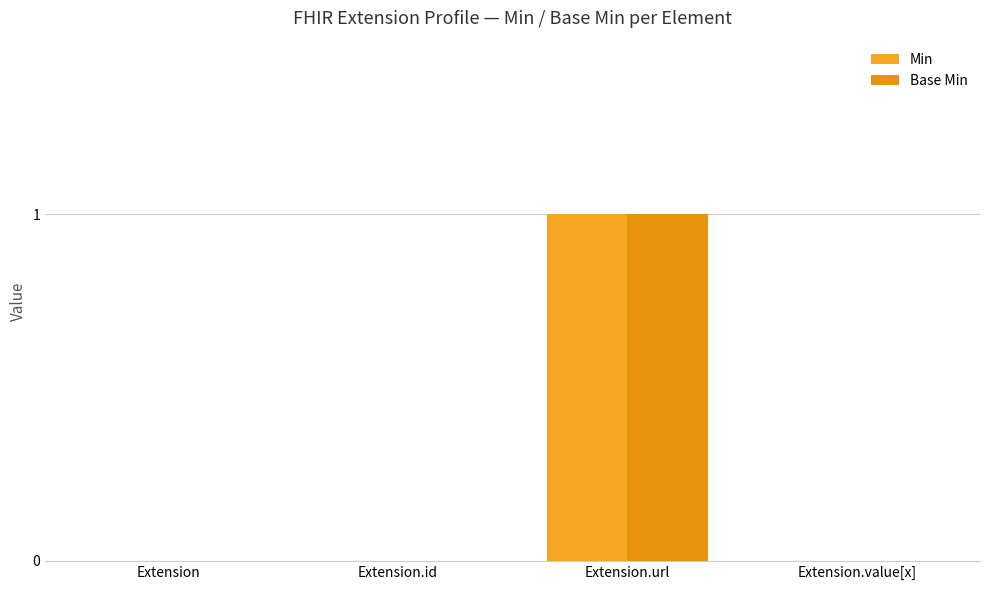

Count the number of data series in this chart.

2